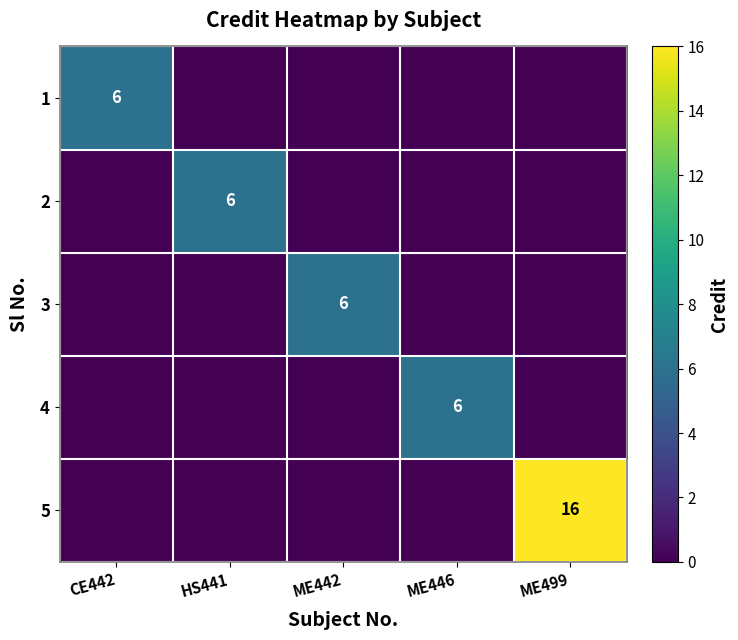

True or false: 5 has a value of 4 at ME499.

False